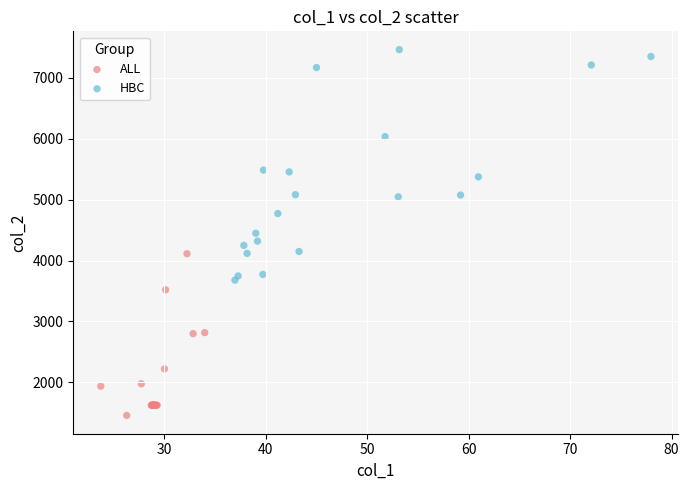

Which series has the widest spread of Y values?

HBC